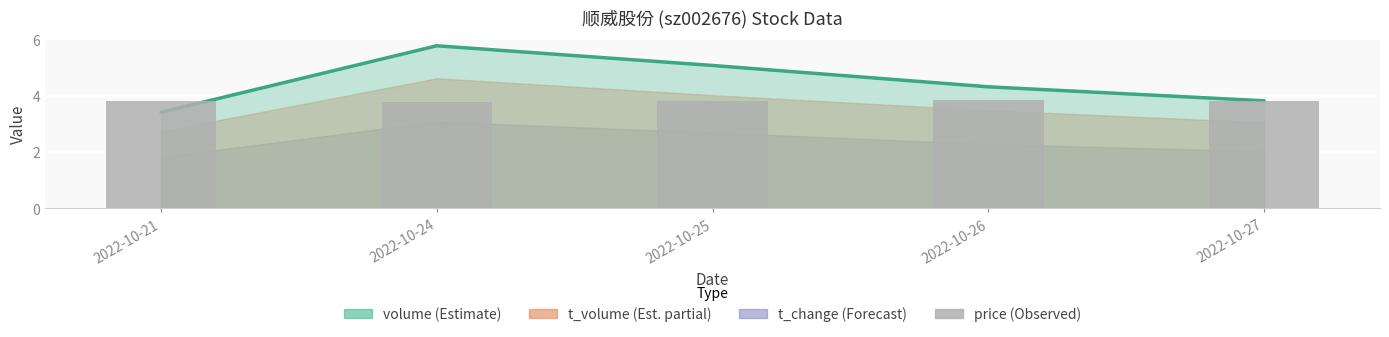

What is the difference between the maximum and minimum values in the volume line series?

2.4